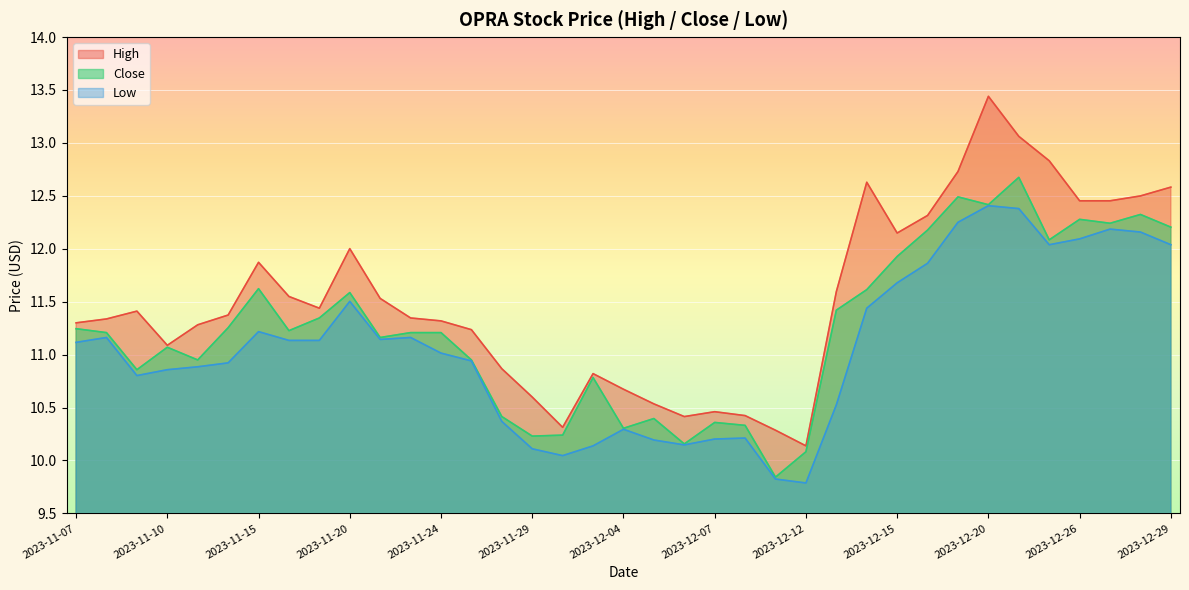

Reading left to right, what are all the values shown in this chart?

High: 11.3	11.3	11.4	11.1	11.3	11.4	11.9	11.5	11.4	12.0	11.5	11.3	11.3	11.2	10.9	10.6	10.3	10.8	10.7	10.5	10.4	10.5	10.4	10.3	10.1	11.6	12.6	12.1	12.3	12.7	13.4	13.1	12.8	12.5	12.5	12.5	12.6
Close: 11.2	11.2	10.9	11.1	10.9	11.3	11.6	11.2	11.3	11.6	11.2	11.2	11.2	10.9	10.4	10.2	10.2	10.8	10.3	10.4	10.2	10.4	10.3	9.8	10.1	11.4	11.6	11.9	12.2	12.5	12.4	12.7	12.1	12.3	12.2	12.3	12.2
Low: 11.1	11.2	10.8	10.9	10.9	10.9	11.2	11.1	11.1	11.5	11.1	11.2	11.0	10.9	10.4	10.1	10.0	10.1	10.3	10.2	10.1	10.2	10.2	9.8	9.8	10.5	11.4	11.7	11.9	12.3	12.4	12.4	12.0	12.1	12.2	12.2	12.0